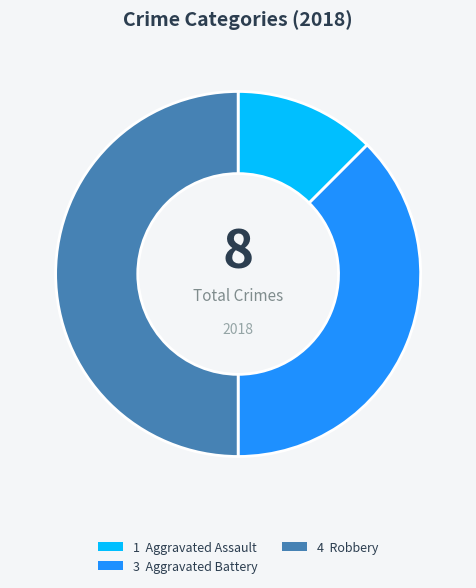

Count the number of slices in the pie.

3